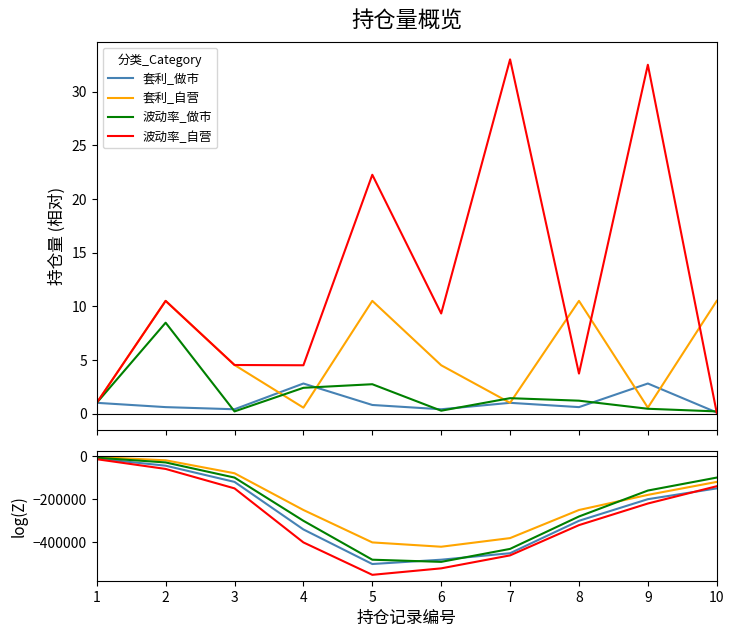

Is the value of 波动率_做市 at 7 greater than the value of 套利_自营 at 4?

No